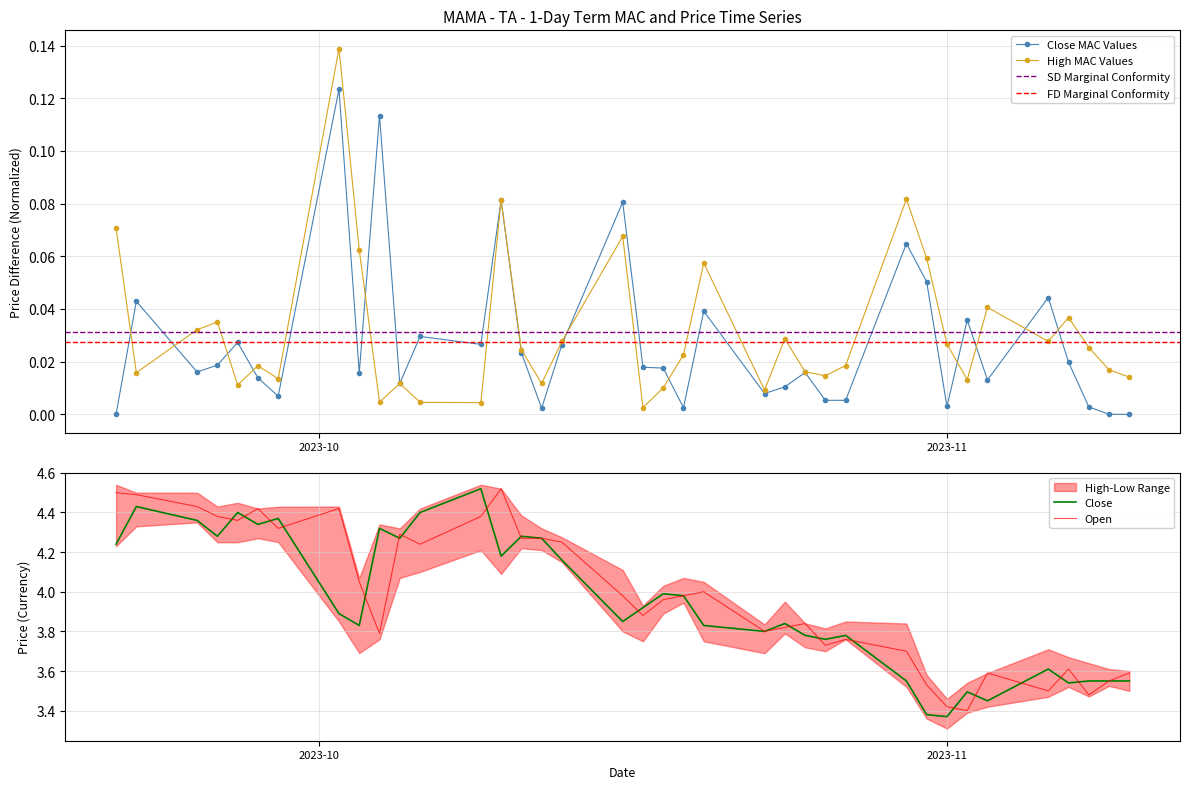

In High MAC Values, how many points are higher than both neighbors (excluding endpoints)?

11